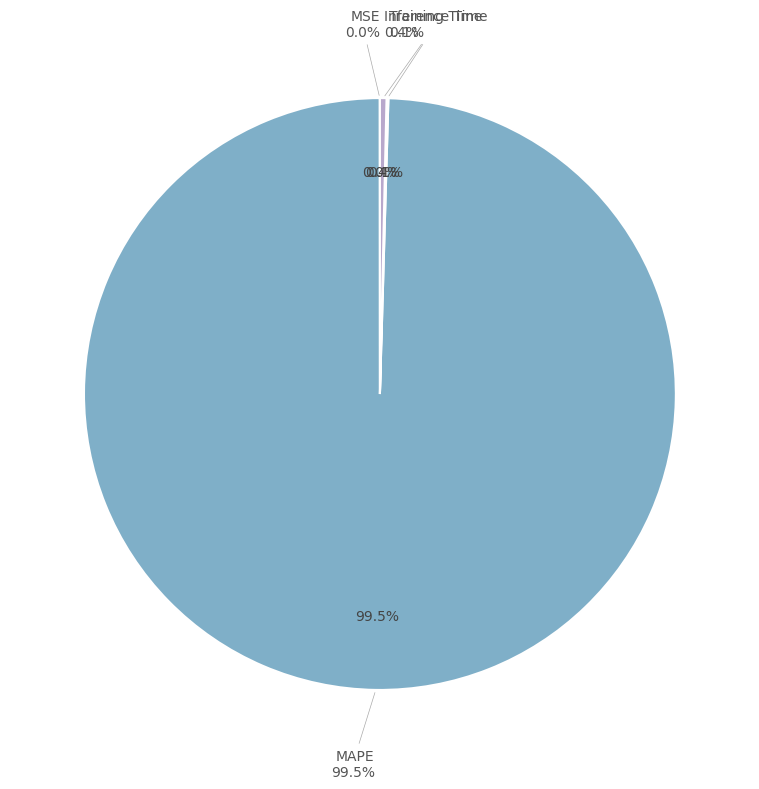

Rank the categories by value from lowest to highest.

MSE, Training Time, Inference Time, MAPE